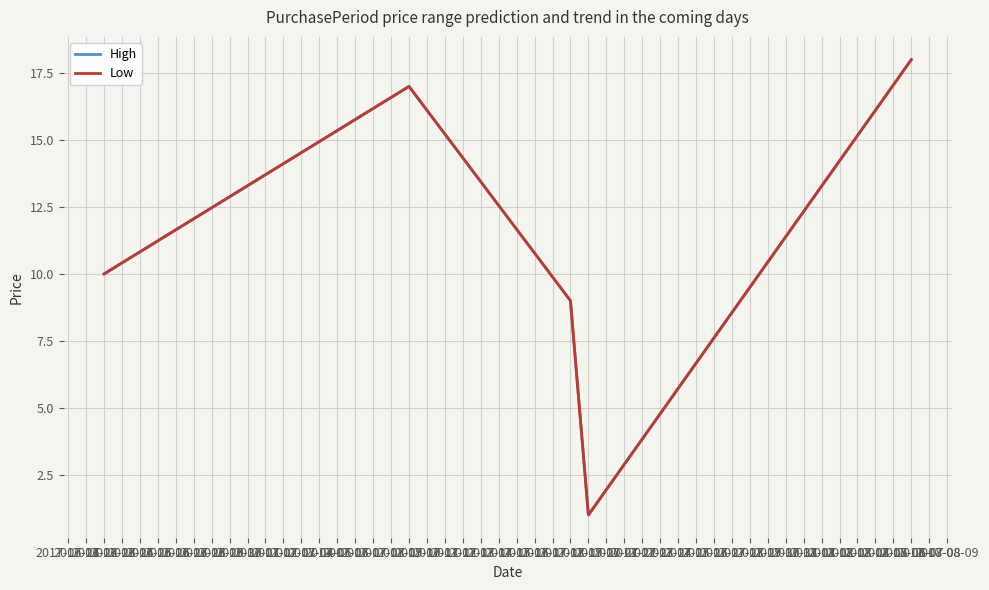

Between 2017-06-23 and 2017-08-07, which is larger?

2017-08-07